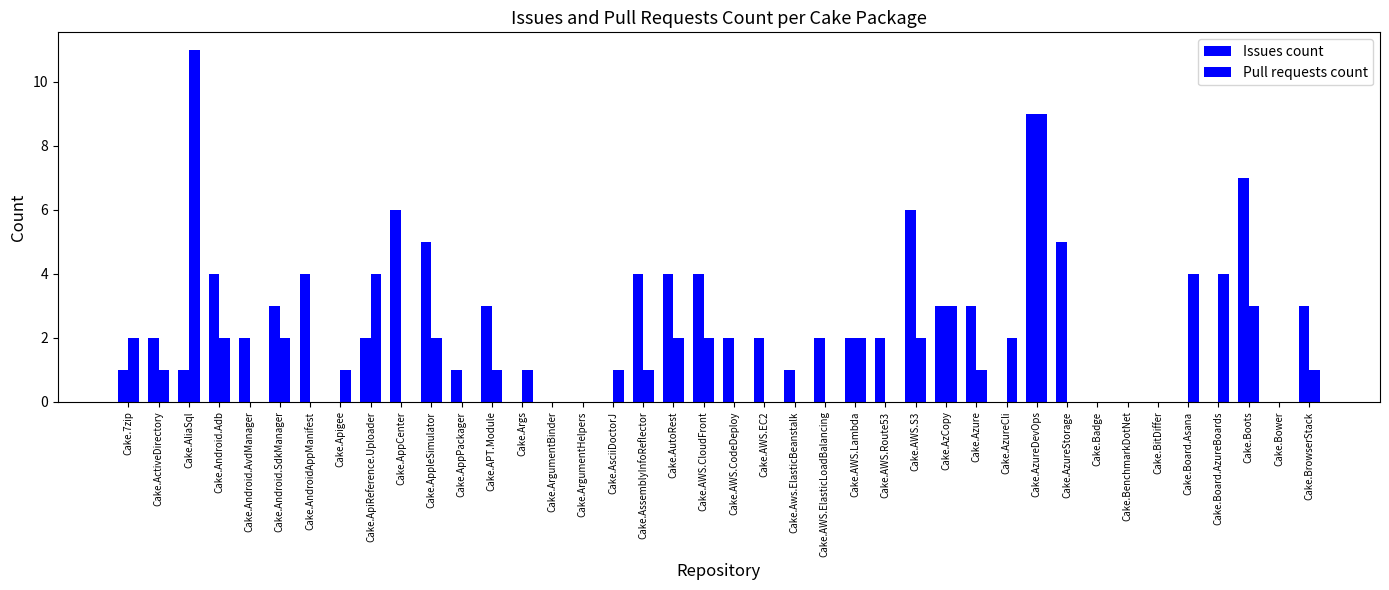

Is the value of Pull requests count at Cake.AzureCli greater than the value of Issues count at Cake.AWS.ElasticLoadBalancing?

No